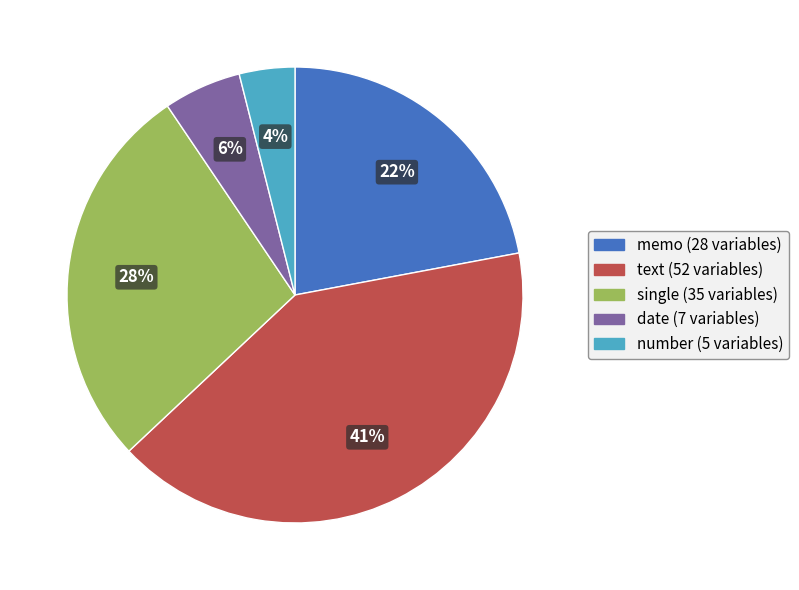

What is the ratio of the value at text to the value at single?

1.5